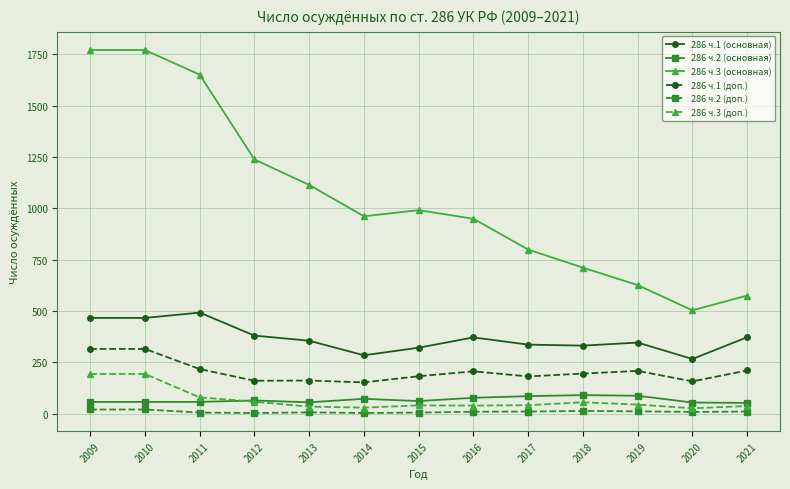

How many lines are shown in the chart?

6